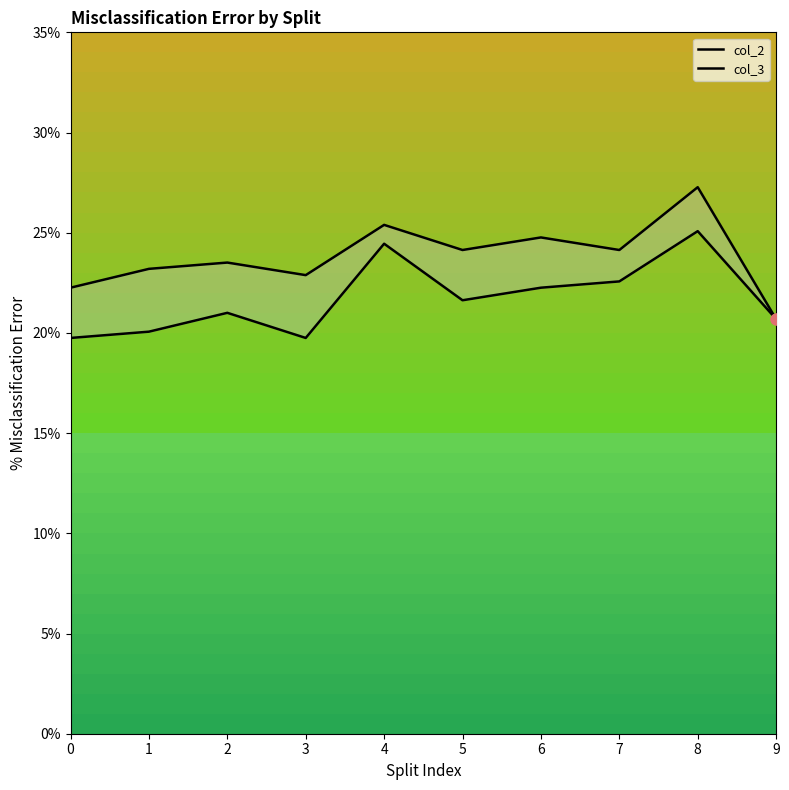

Which series reaches the minimum Y coordinate?

col_2